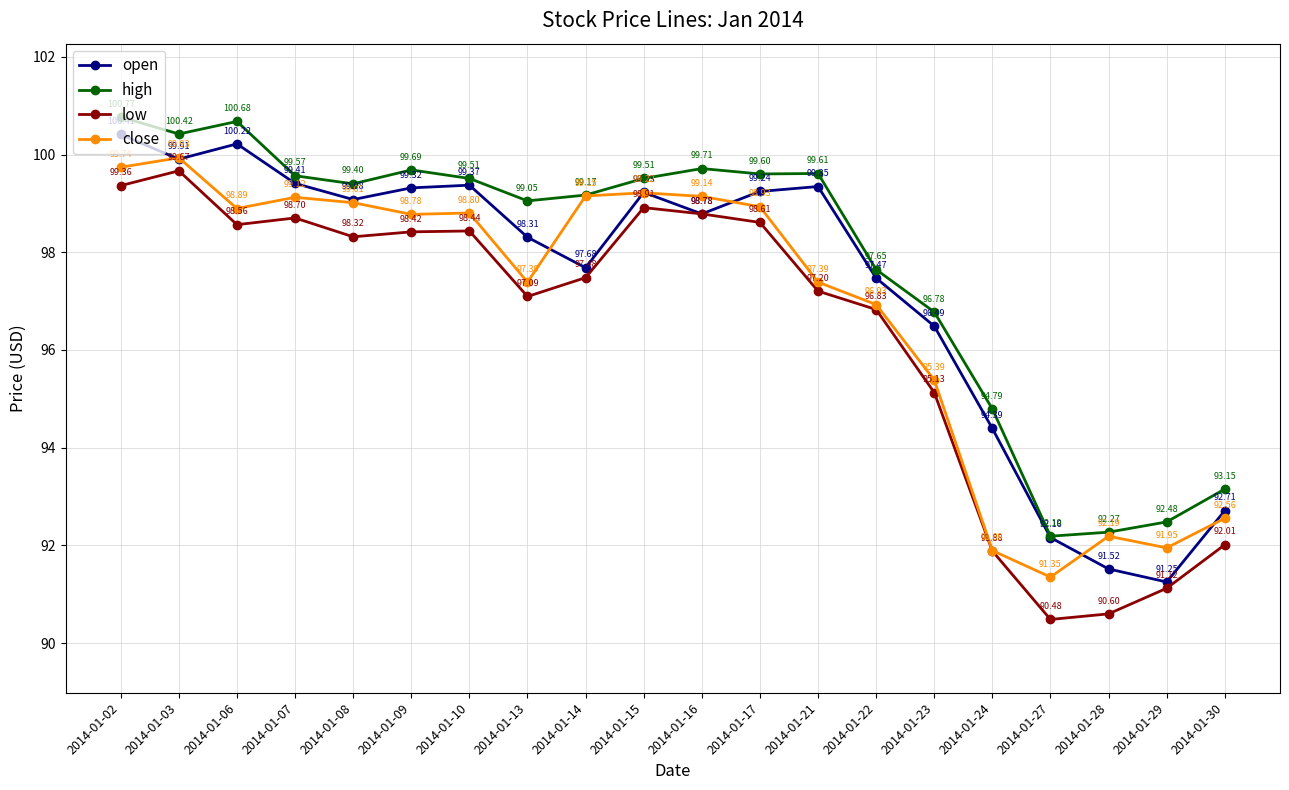

In low, how many points are lower than both neighbors (excluding endpoints)?

4